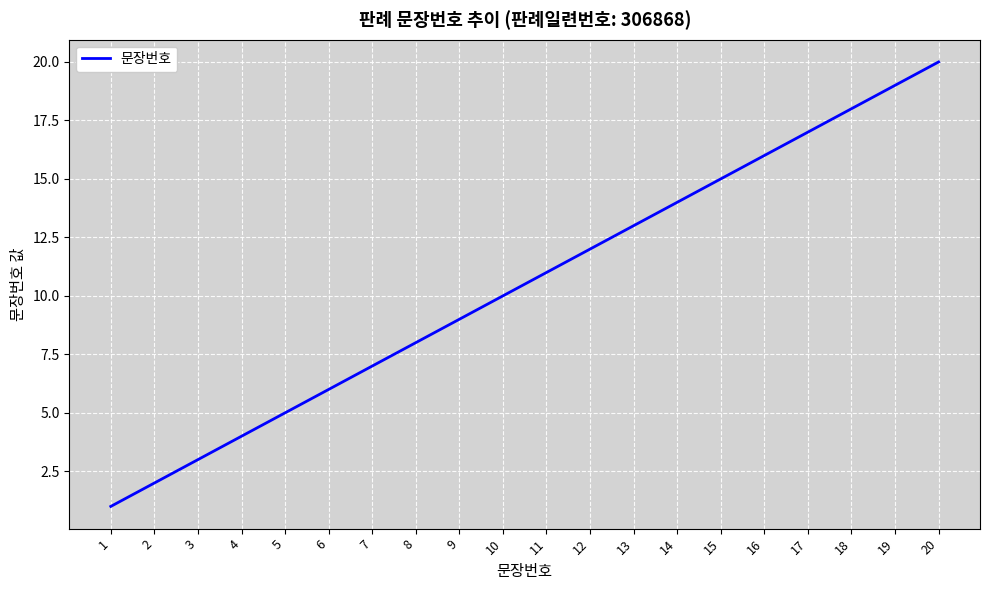

What is the difference between the maximum and minimum values?

19